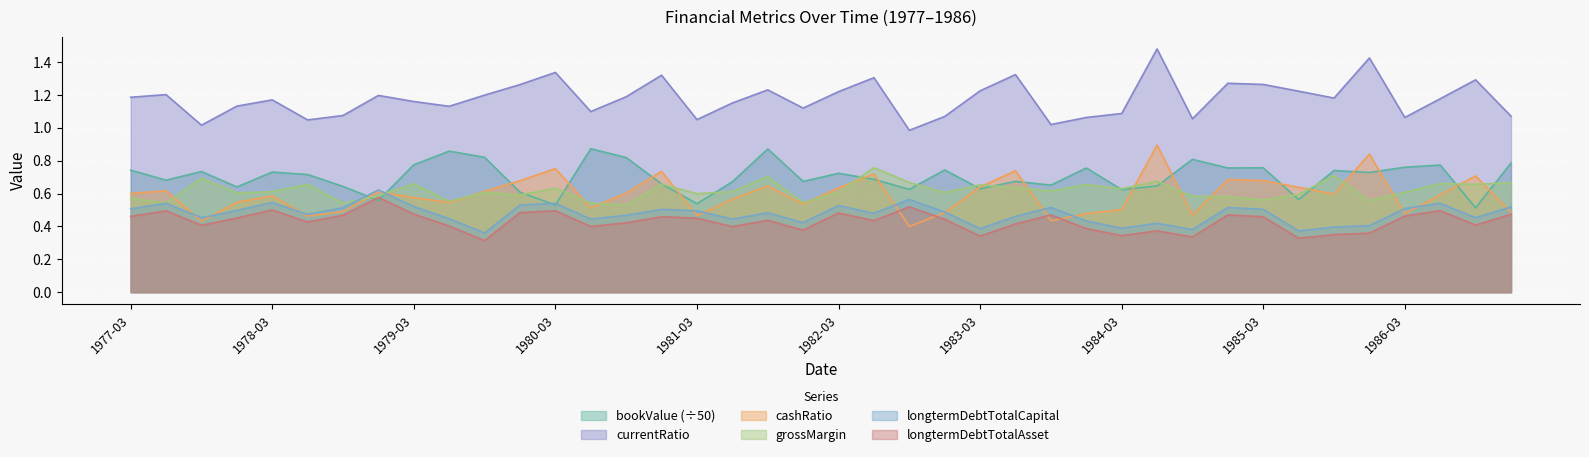

At which label does longtermDebtTotalAsset reach its peak?

1978-12